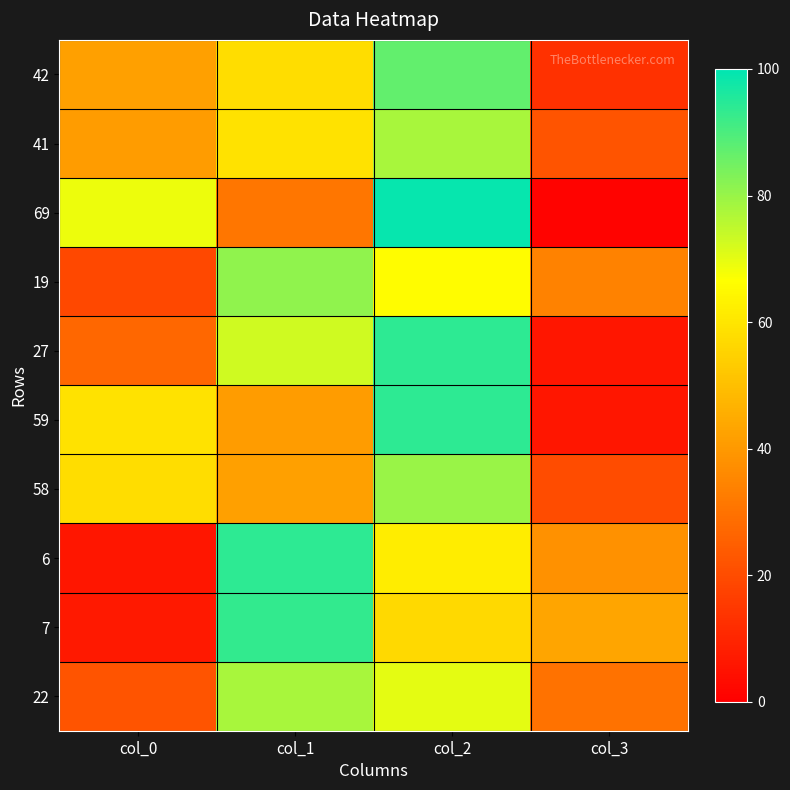

Reading right to left, transcribe all the data shown in this chart.

42: col_3=13	col_2=87	col_1=58	col_0=42
41: col_3=22	col_2=78	col_1=59	col_0=41
69: col_3=1	col_2=99	col_1=31	col_0=69
19: col_3=34	col_2=66	col_1=81	col_0=19
27: col_3=6	col_2=94	col_1=73	col_0=27
59: col_3=6	col_2=94	col_1=41	col_0=59
58: col_3=20	col_2=80	col_1=42	col_0=58
6: col_3=38	col_2=62	col_1=94	col_0=6
7: col_3=43	col_2=57	col_1=93	col_0=7
22: col_3=30	col_2=70	col_1=78	col_0=22